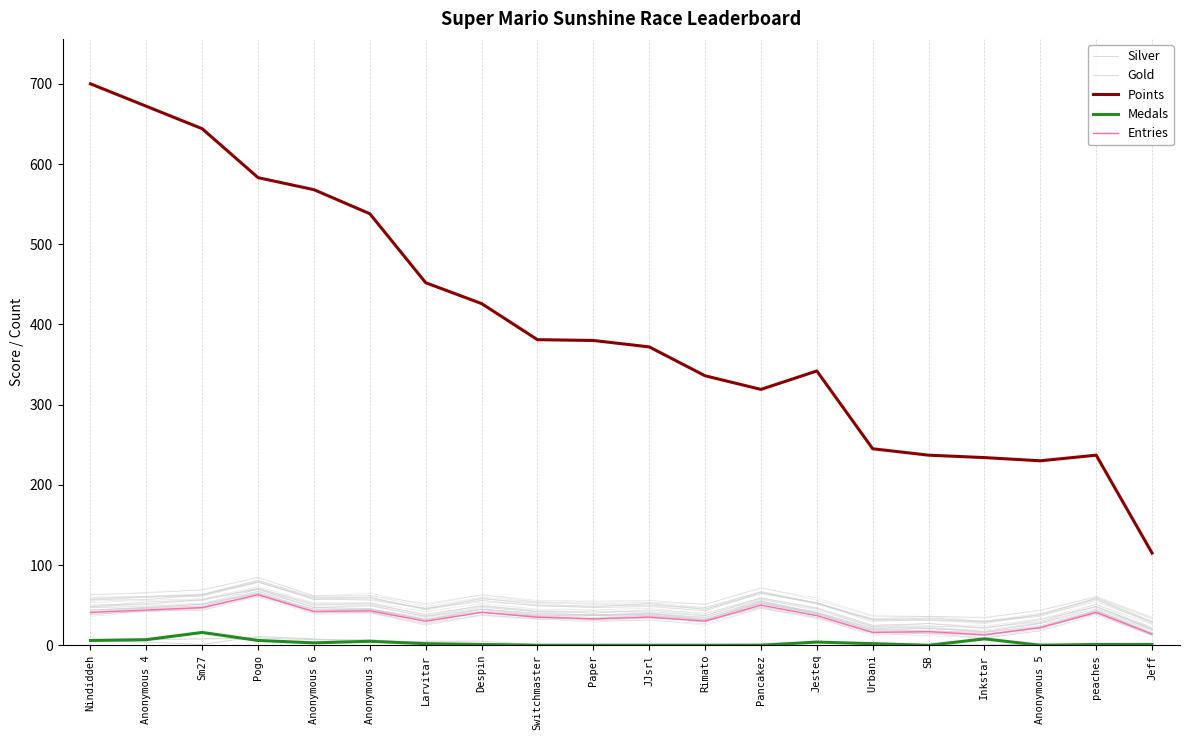

How many interior local peaks does the Gold series have?

2